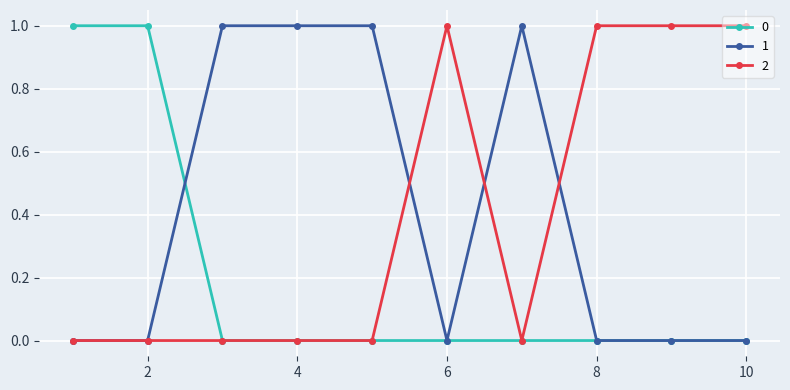

What is the greatest value displayed?

1